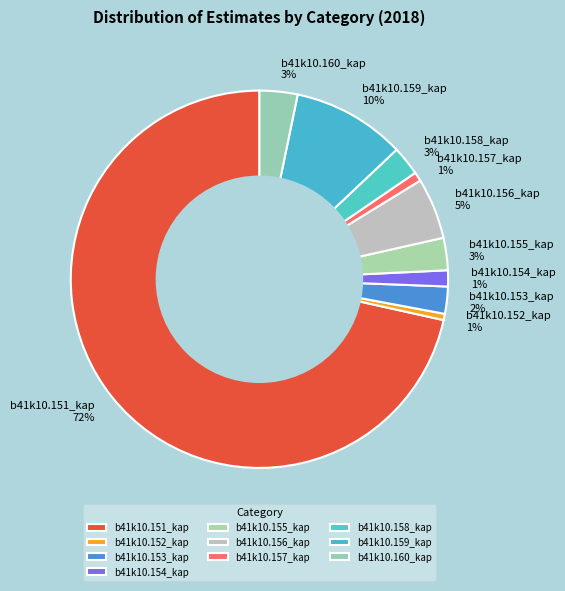

Which category accounts for the majority?

b41k10.151_kap